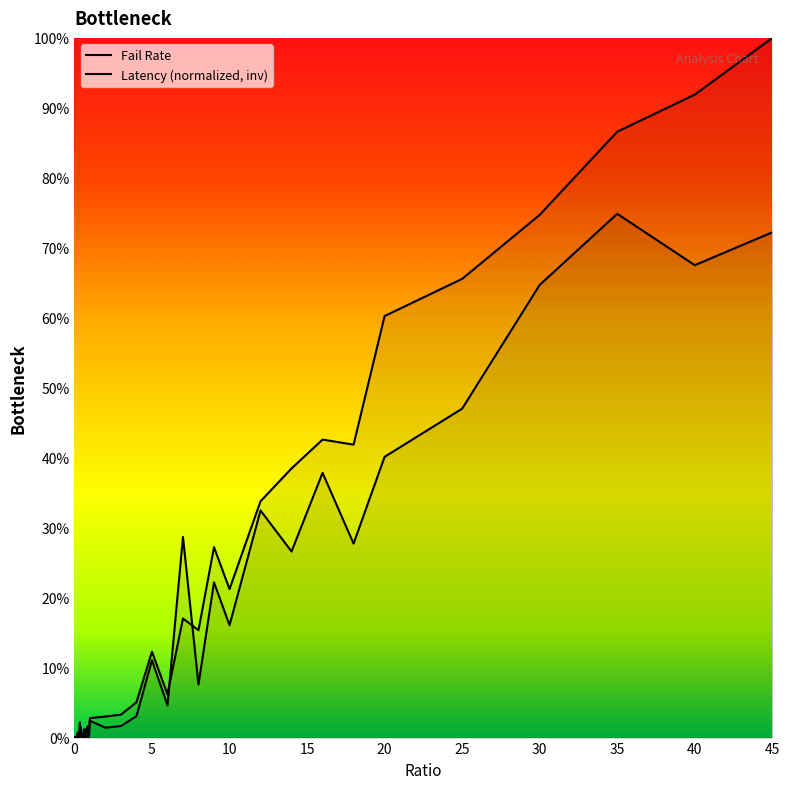

What is the label of the 15th point from the right?

6